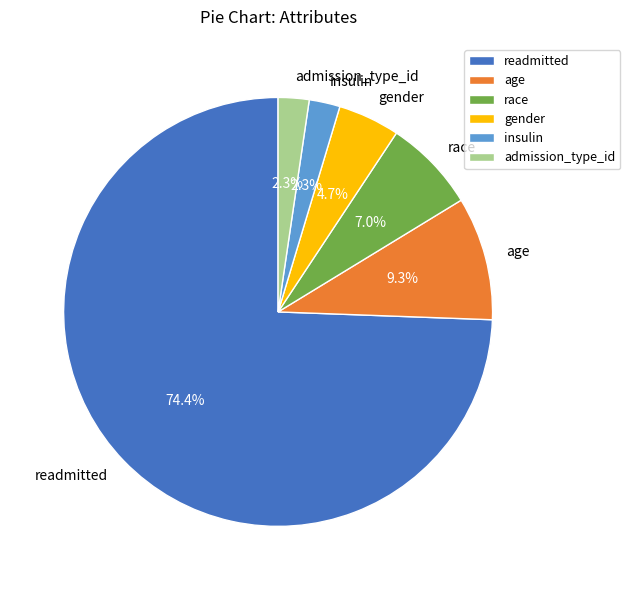

Which has a higher value, gender or admission_type_id?

gender